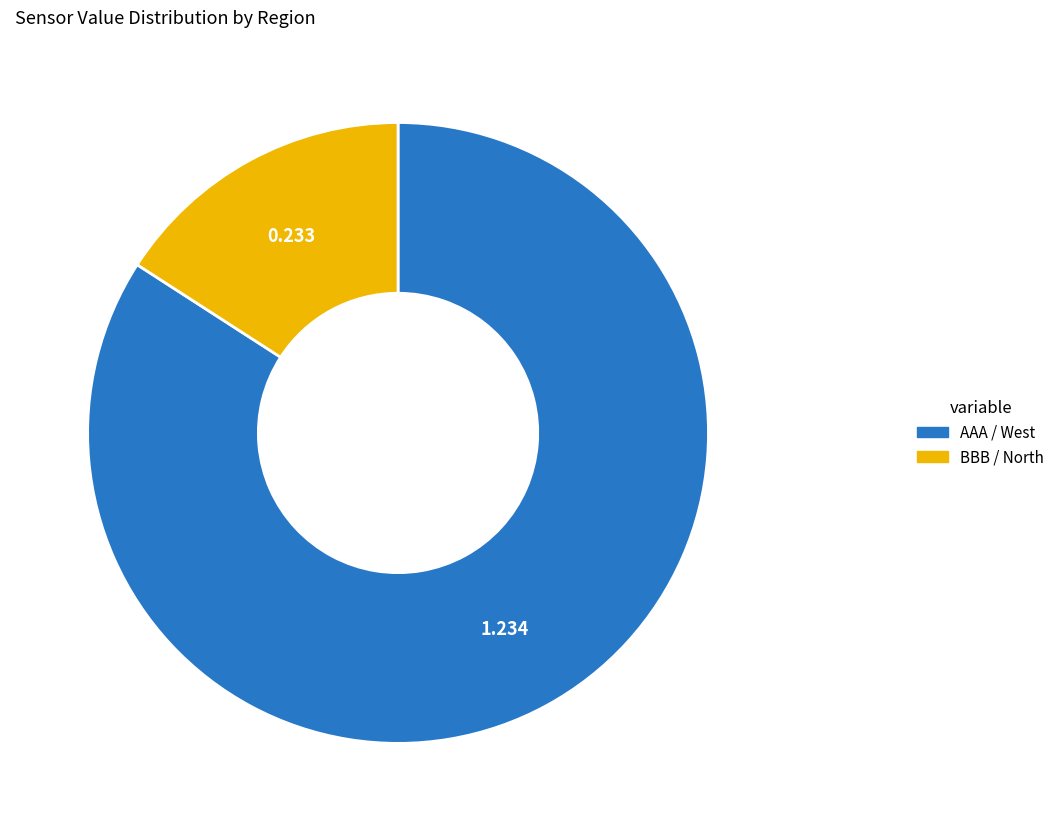

Rank the categories by value from lowest to highest.

BBB / North, AAA / West